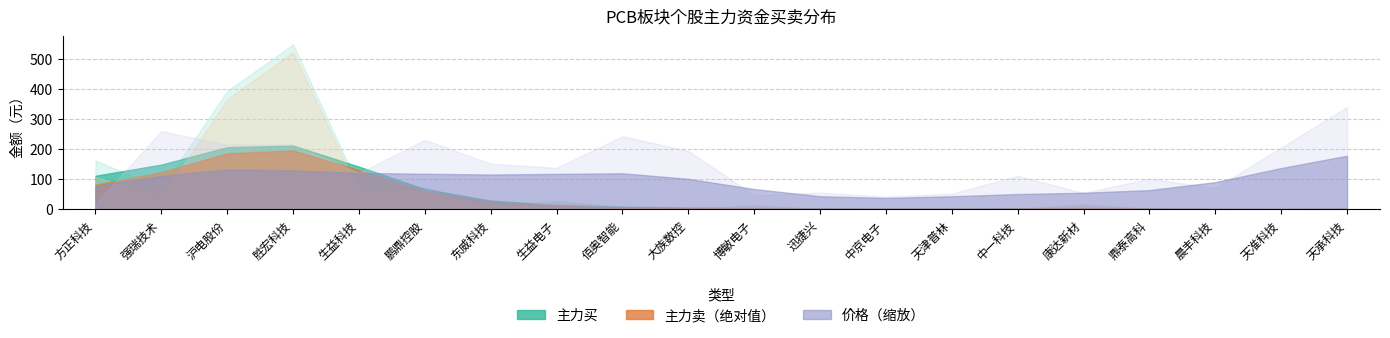

At which category does 主力买 reach its first local peak?

胜宏科技